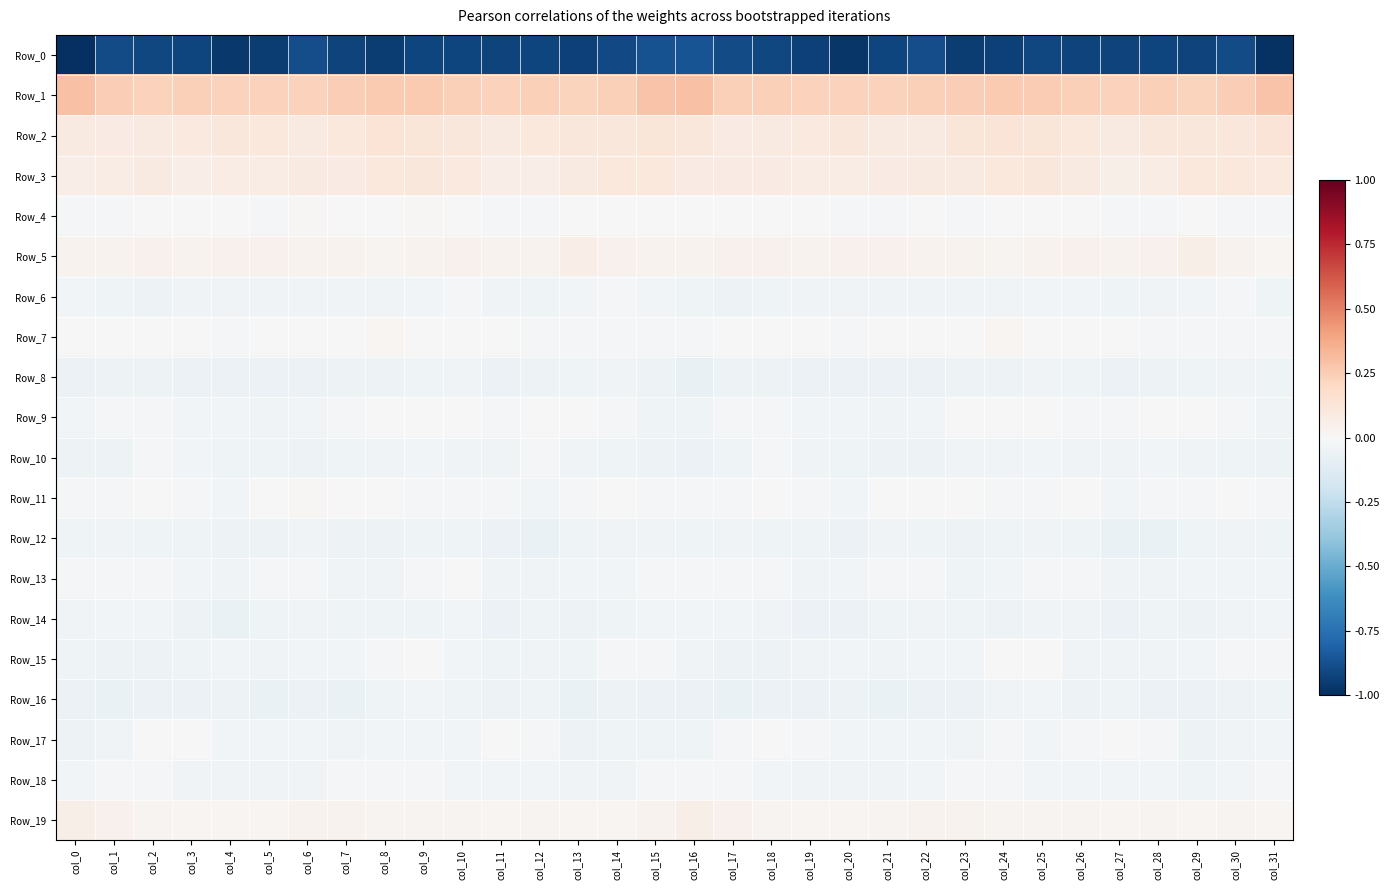

Which has a higher value, col_23 or col_16?

col_16